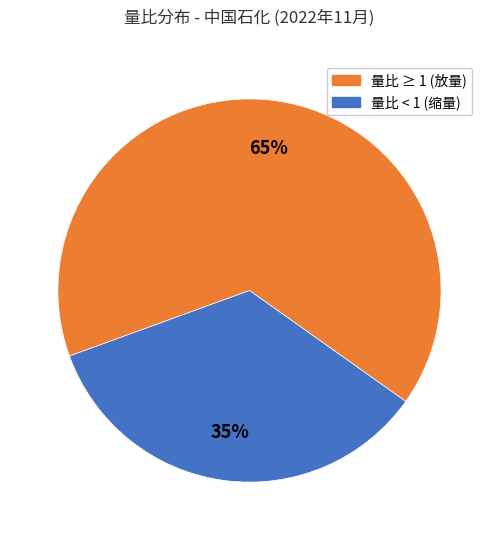

How many segments does this pie chart have?

2